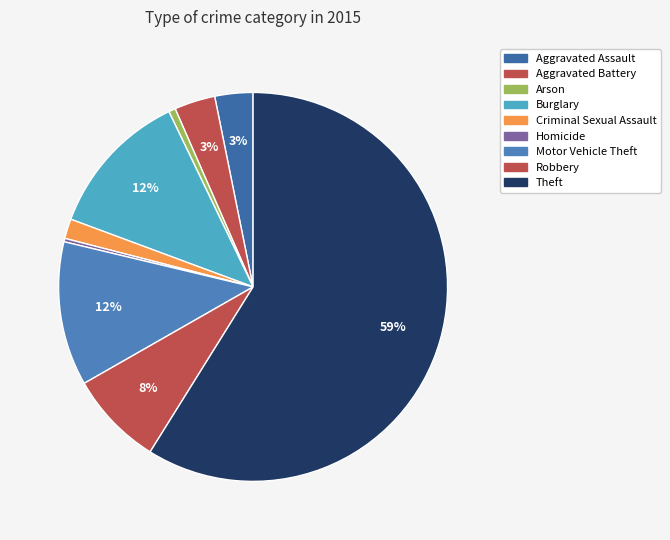

To the nearest percent, what is the average slice percentage?

11%